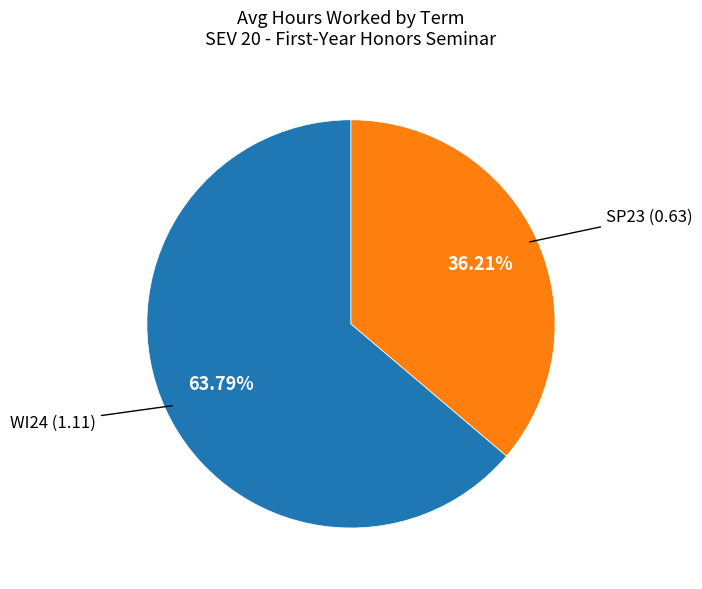

Is there any slice that represents more than half of the pie?

Yes